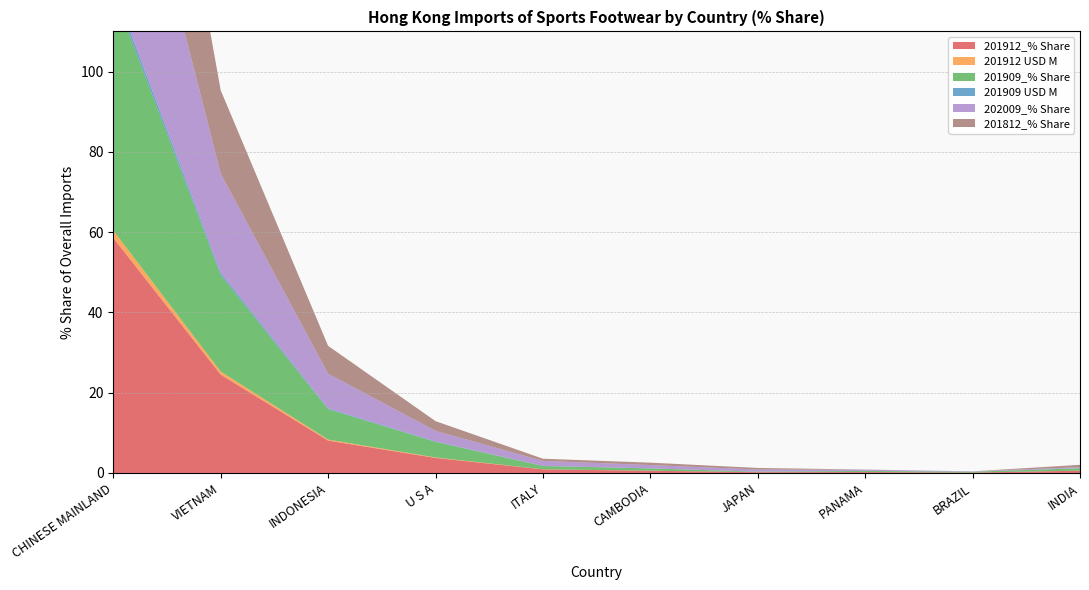

Reading left to right, what are all the values shown in this chart?

201912_% Share: CHINESE MAINLAND=58.6	VIETNAM=24.5	INDONESIA=8.1	U S A=3.7	ITALY=0.9	CAMBODIA=0.6	JAPAN=0.2	PANAMA=0.2	BRAZIL=0.1	INDIA=0.6
201912 USD M: CHINESE MAINLAND=1.9	VIETNAM=0.8	INDONESIA=0.3	U S A=0.1	ITALY=0.0	CAMBODIA=0.0	JAPAN=0.0	PANAMA=0.0	BRAZIL=0.0	INDIA=0.0
201909_% Share: CHINESE MAINLAND=59.3	VIETNAM=24.0	INDONESIA=7.6	U S A=3.9	ITALY=0.8	CAMBODIA=0.6	JAPAN=0.1	PANAMA=0.3	BRAZIL=0.2	INDIA=0.6
201909 USD M: CHINESE MAINLAND=1.4	VIETNAM=0.6	INDONESIA=0.2	U S A=0.1	ITALY=0.0	CAMBODIA=0.0	JAPAN=0.0	PANAMA=0.0	BRAZIL=0.0	INDIA=0.0
202009_% Share: CHINESE MAINLAND=58.3	VIETNAM=24.7	INDONESIA=8.7	U S A=2.7	ITALY=1.3	CAMBODIA=0.8	JAPAN=0.5	PANAMA=0.3	BRAZIL=0.1	INDIA=0.3
201812_% Share: CHINESE MAINLAND=64.4	VIETNAM=20.7	INDONESIA=6.9	U S A=2.4	ITALY=0.5	CAMBODIA=0.6	JAPAN=0.4	PANAMA=0.0	BRAZIL=0.0	INDIA=0.6